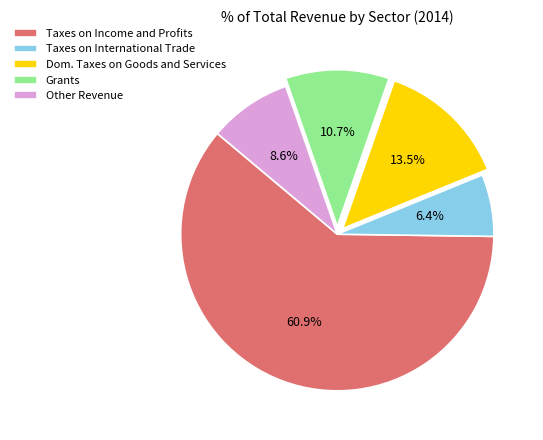

Is it true that Other Revenue is 22% of the pie?

False